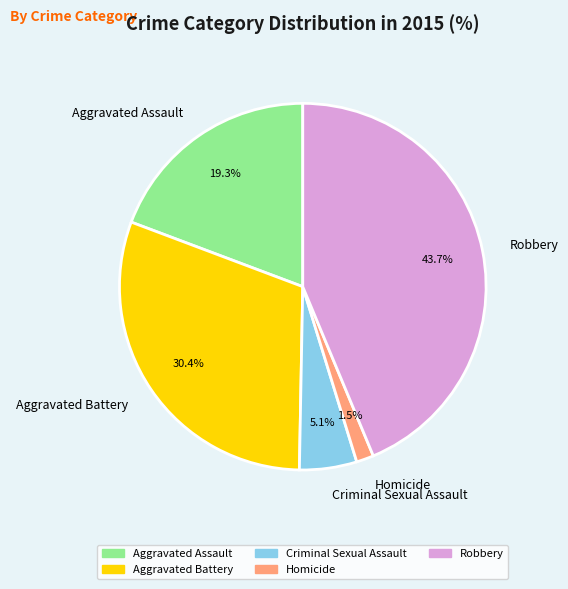

How many slices are in this pie chart?

5